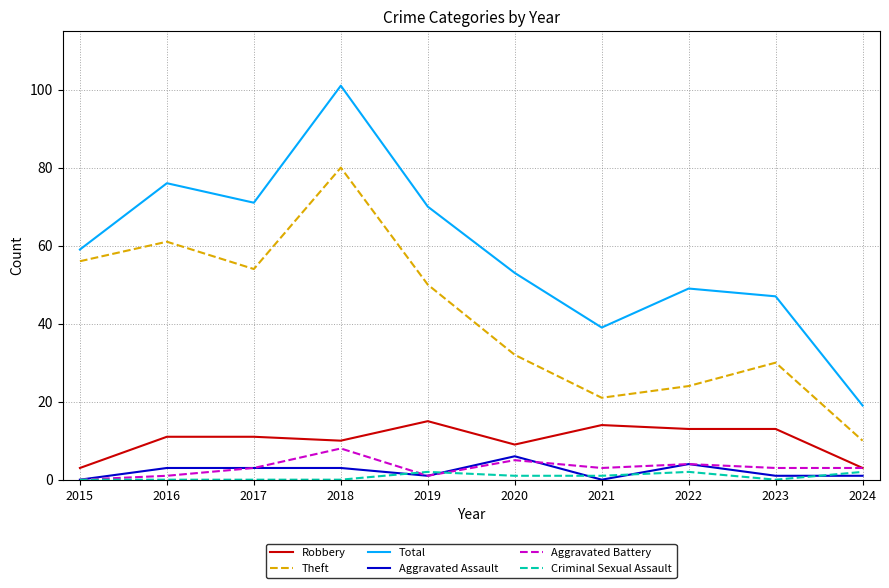

At which category does the chart reach its peak across all series?

2018